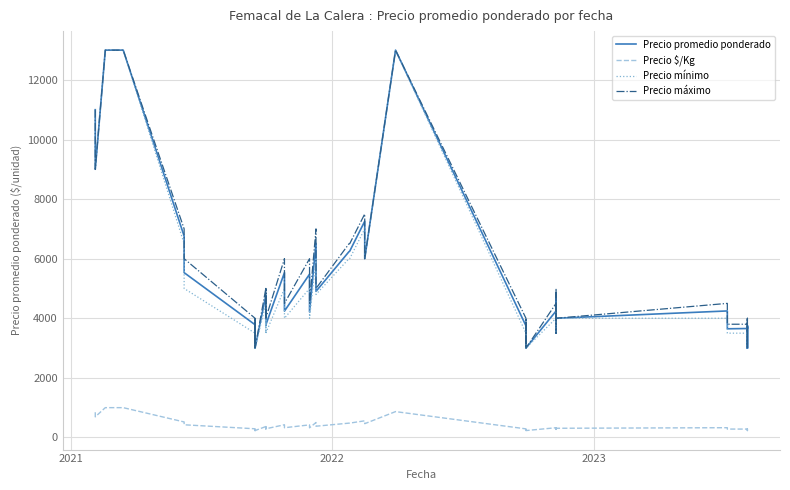

Which series has the widest spread of values?

Precio promedio ponderado